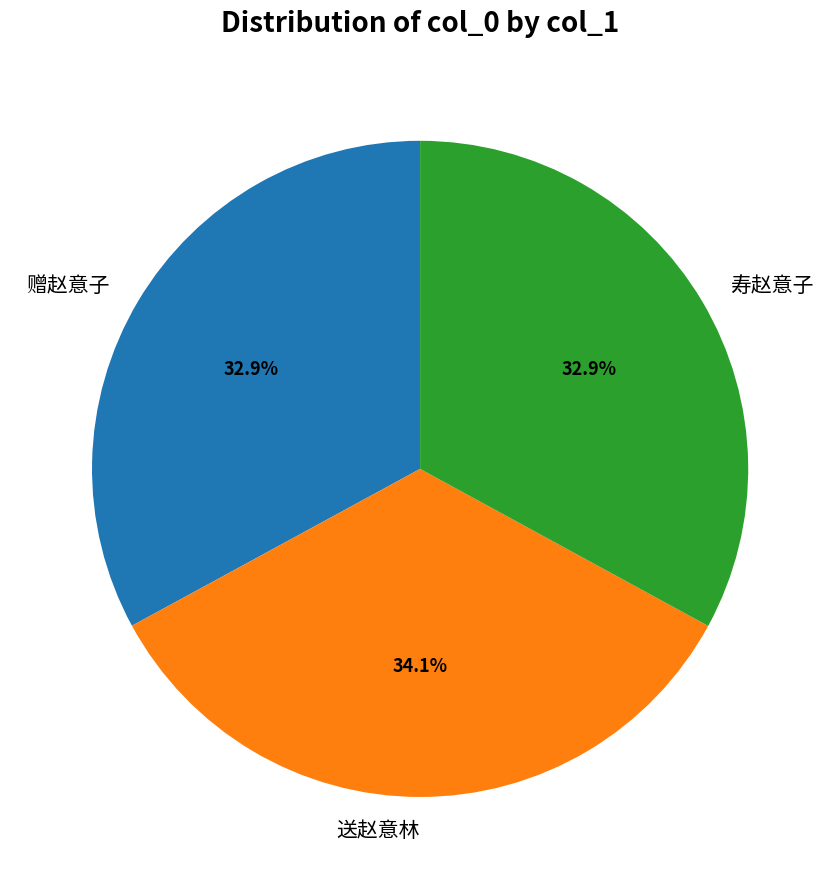

What is the largest slice in the pie chart?

送赵意林